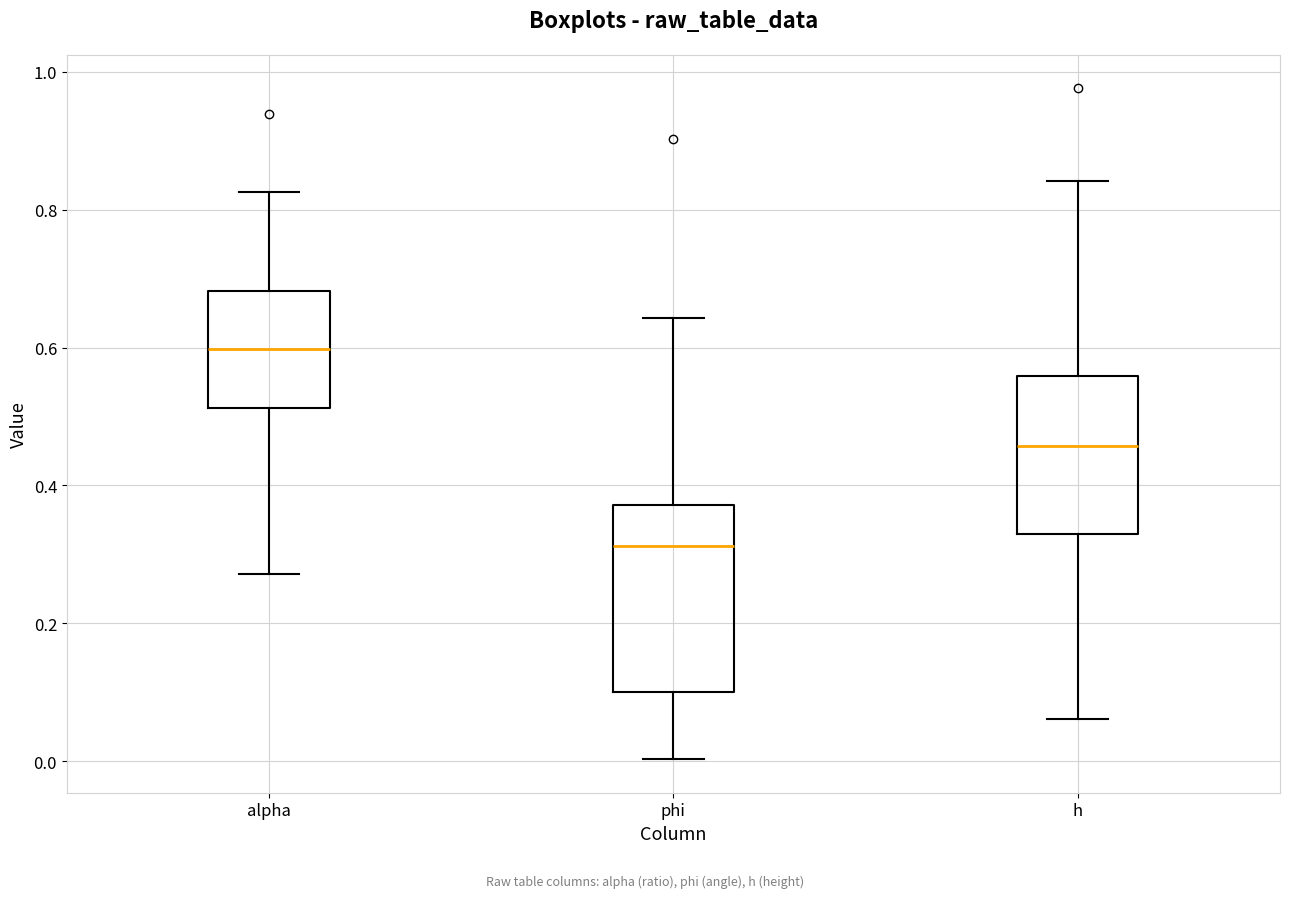

Reading left to right, transcribe this box plot: for each box, give where its median line is, the range the box spans, and where its two whiskers end, as read against the y-axis. The values are not printed on the chart, so give them approximately, as read against the axis.

alpha: median 0.60, box 0.52 to 0.68, whiskers 0.28 to 0.82
phi: median 0.32, box 0.10 to 0.38, whiskers 0.00 to 0.64
h: median 0.46, box 0.32 to 0.56, whiskers 0.06 to 0.84